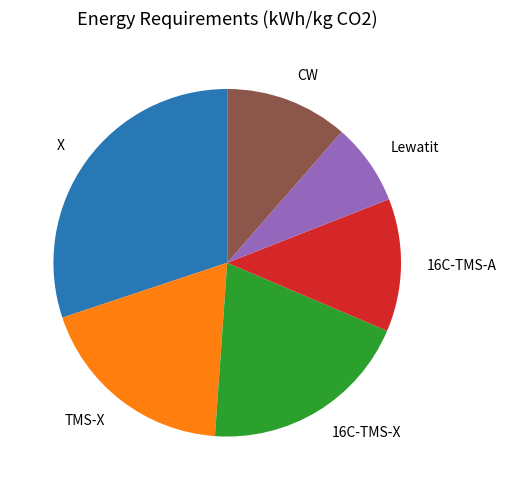

Does any single category account for the majority?

No